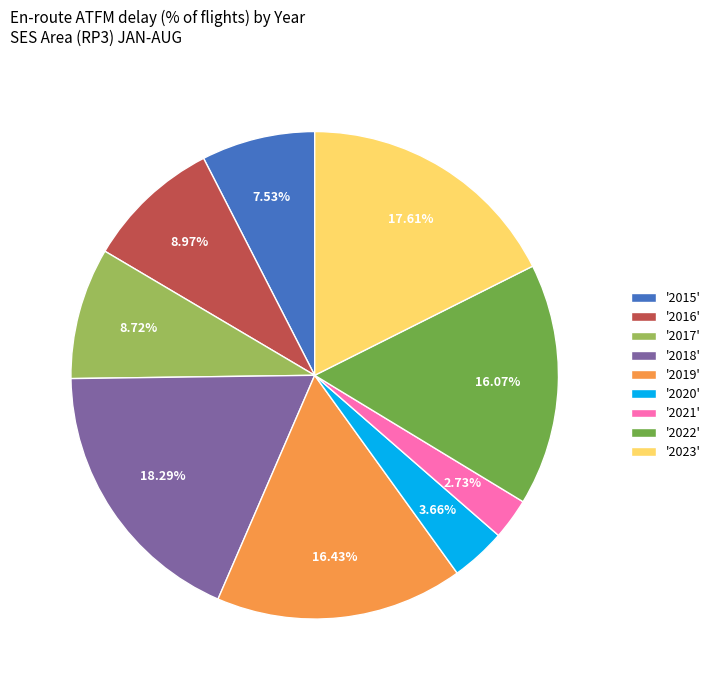

Is there any slice that represents more than half of the pie?

No